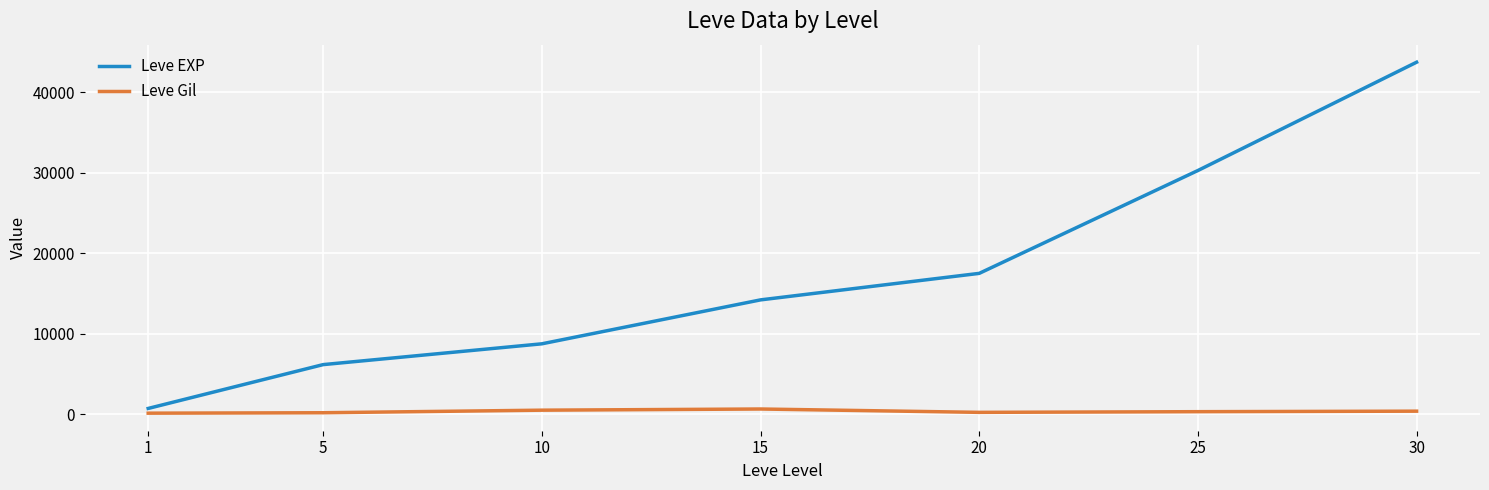

What is the spread (max minus min) of values at 15?

13562.0